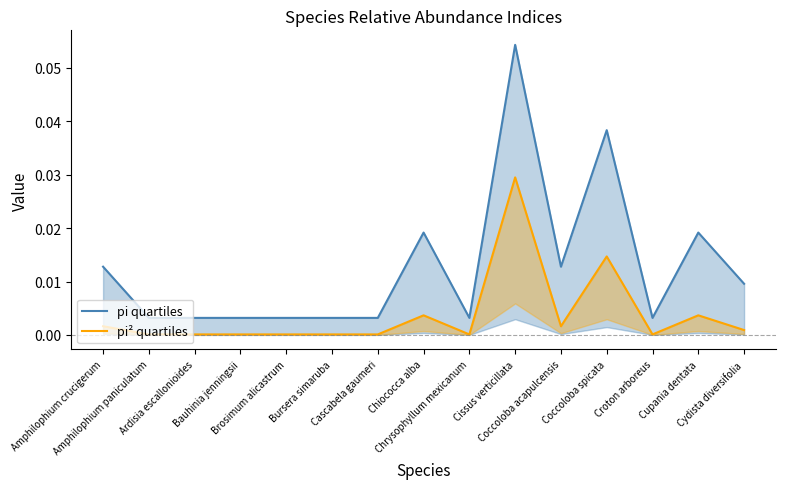

At which category is the sum across all series the highest?

Cissus verticillata